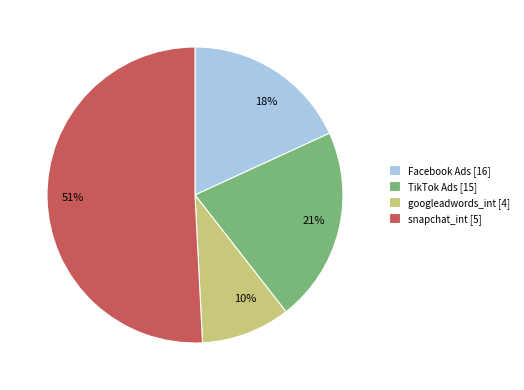

Between googleadwords_int [4] and snapchat_int [5], which is larger?

snapchat_int [5]